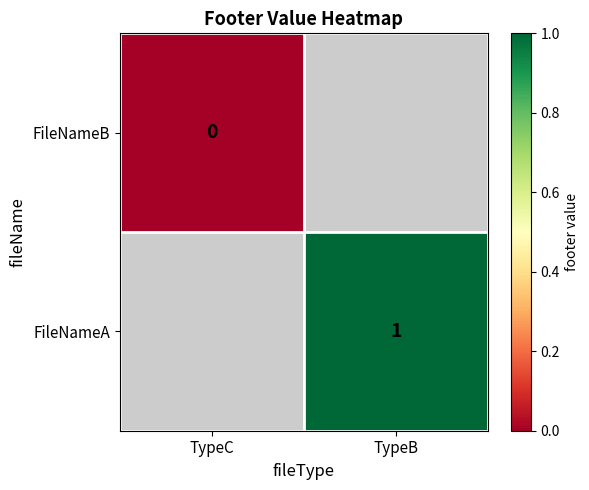

Rank the series by their average value, from lowest to highest.

FileNameB, FileNameA